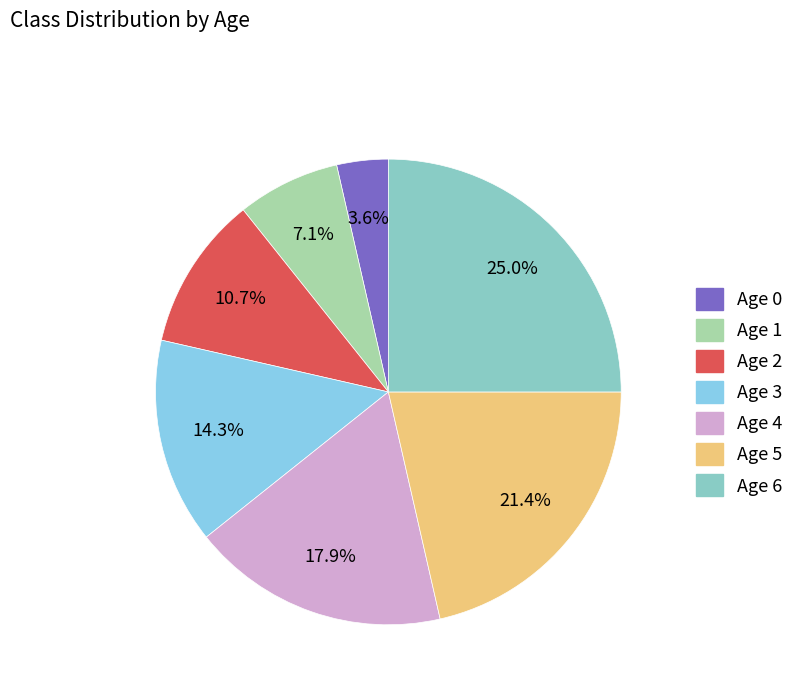

To the nearest percent, what is the average slice percentage?

14%